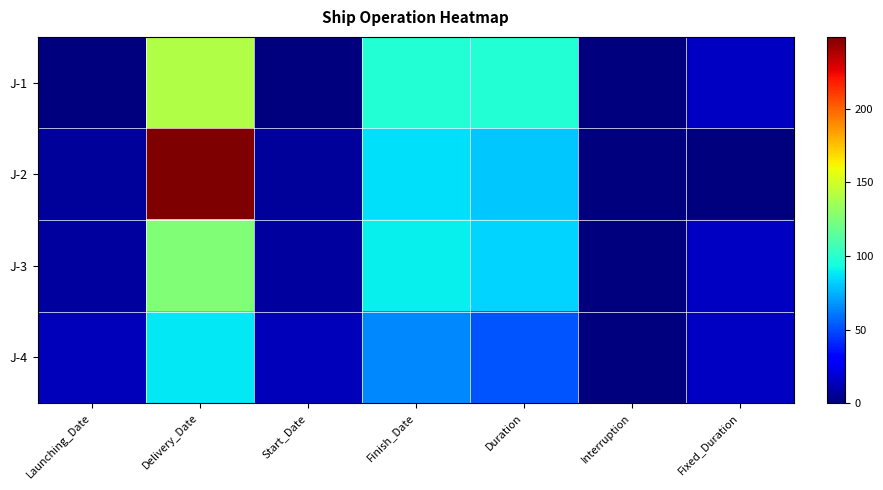

Reading left to right, extract all data points from this chart.

J-1: Launching_Date=0	Delivery_Date=141	Start_Date=0	Finish_Date=98	Duration=98	Interruption=0	Fixed_Duration=15
J-2: Launching_Date=6	Delivery_Date=249	Start_Date=6	Finish_Date=86	Duration=80	Interruption=0	Fixed_Duration=0
J-3: Launching_Date=7	Delivery_Date=126	Start_Date=7	Finish_Date=90	Duration=83	Interruption=0	Fixed_Duration=15
J-4: Launching_Date=13	Delivery_Date=88	Start_Date=13	Finish_Date=65	Duration=52	Interruption=0	Fixed_Duration=15